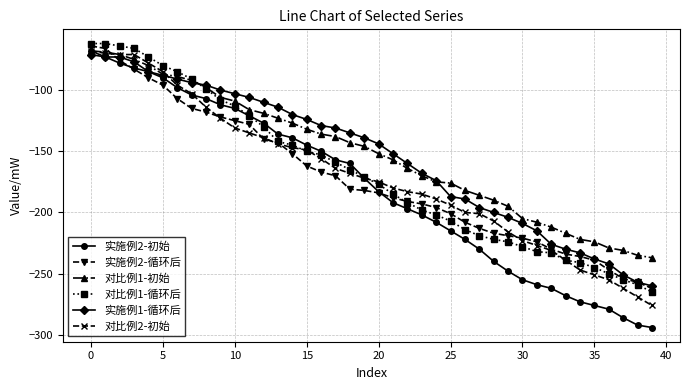

What are all the series names shown in the legend?

实施例2-初始, 实施例2-循环后, 对比例1-初始, 对比例1-循环后, 实施例1-循环后, 对比例2-初始